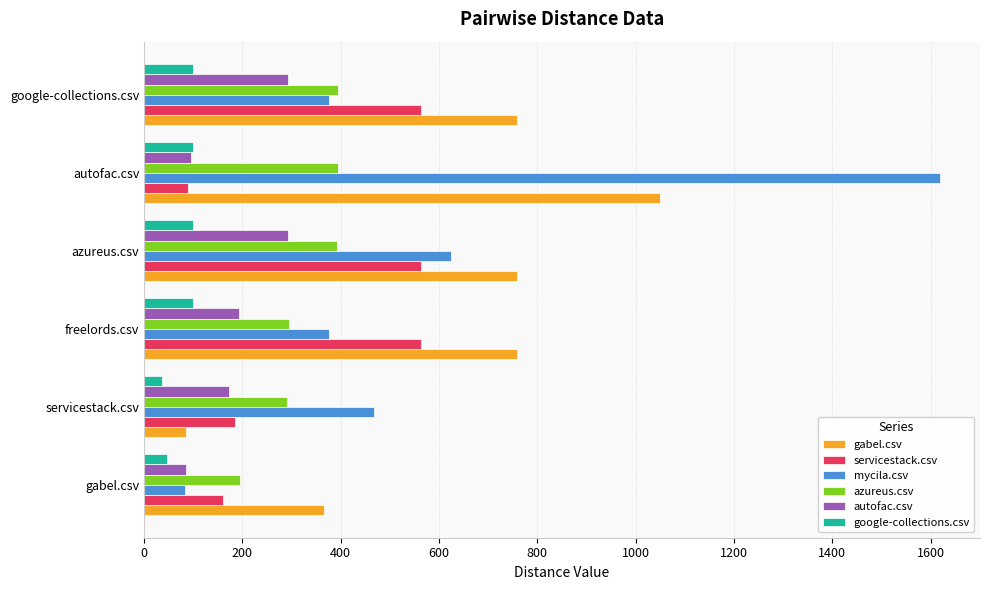

Which series changed the most between freelords.csv and azureus.csv?

mycila.csv